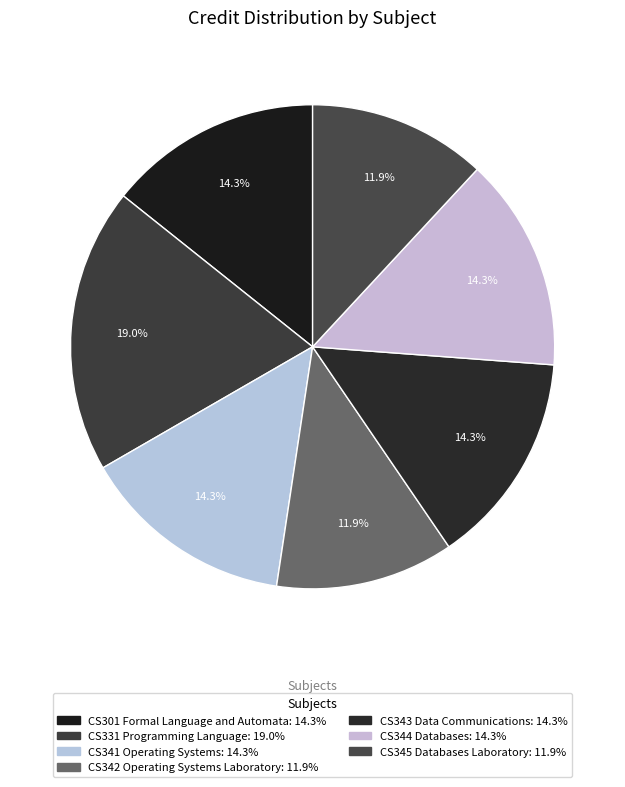

Is the sum of CS301 Formal Language and Automata and CS342 Operating Systems Laboratory greater than half?

No